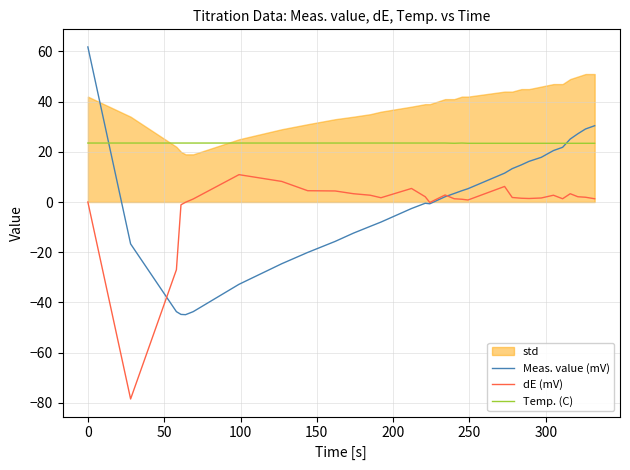

True or false: Temp. (C) and dE (mV) intersect in this chart.

False